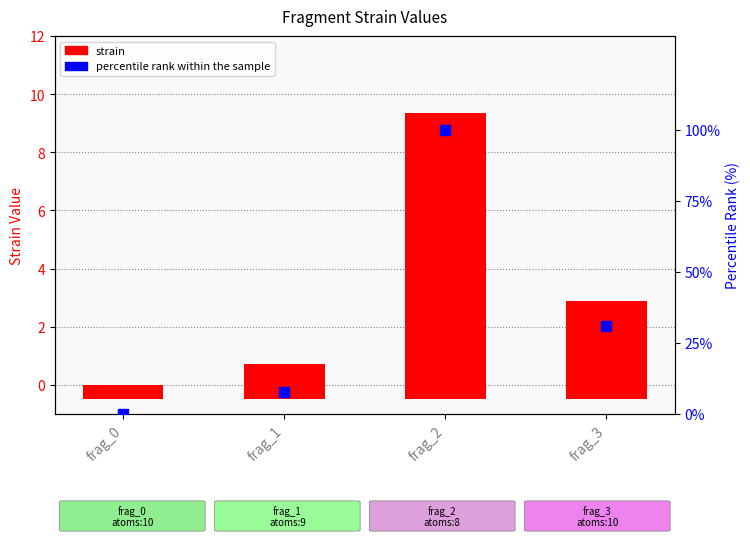

Which series reaches the maximum Y coordinate?

percentile rank within the sample